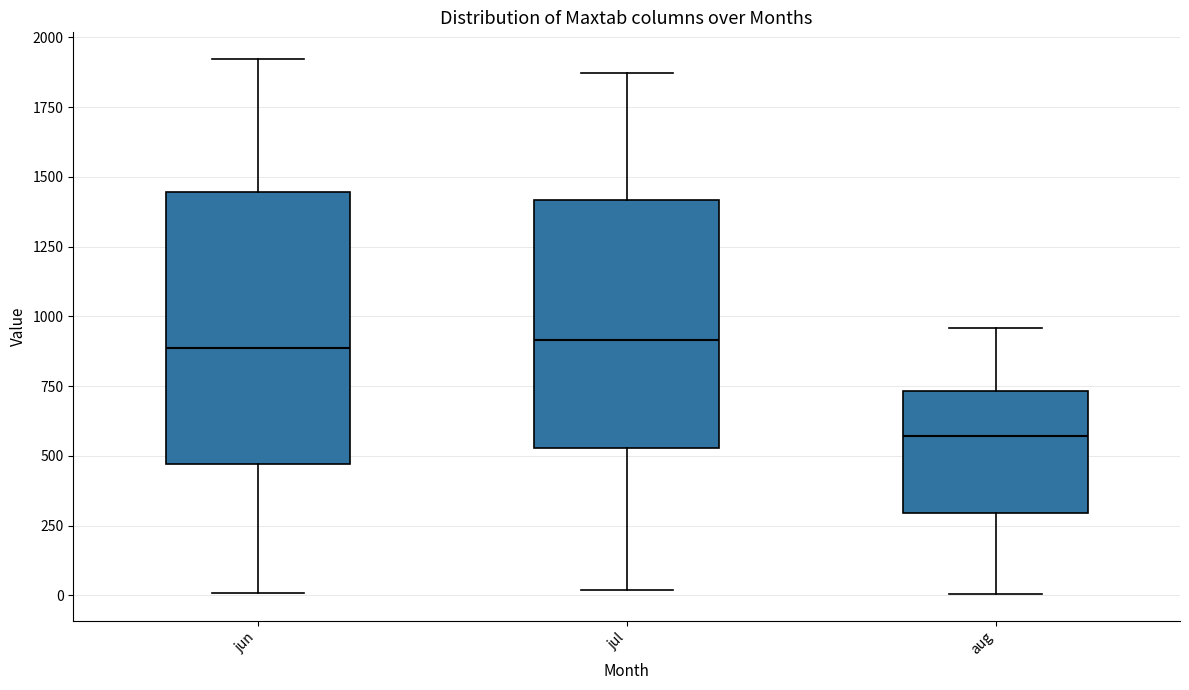

Reading left to right, transcribe this box plot: for each box, give where its median line is, the range the box spans, and where its two whiskers end, as read against the y-axis. The values are not printed on the chart, so give them approximately, as read against the axis.

jun: median 900, box 450 to 1450, whiskers 0 to 1900
jul: median 900, box 550 to 1400, whiskers 0 to 1850
aug: median 550, box 300 to 750, whiskers 0 to 950